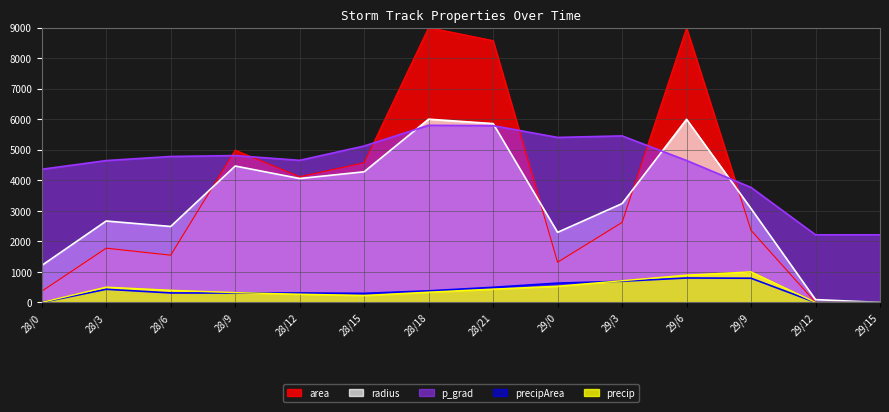

What is the label of the 5th point from the right?

29/3